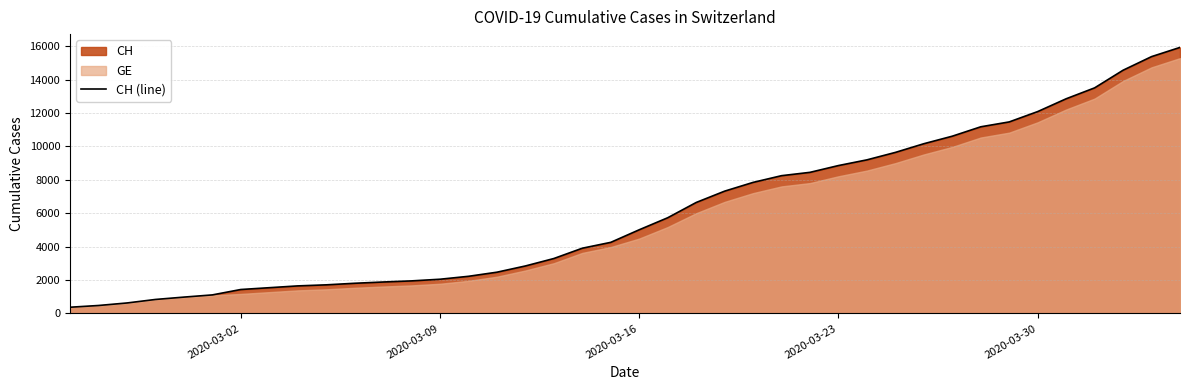

What is the minimum value for CH (line)?

375